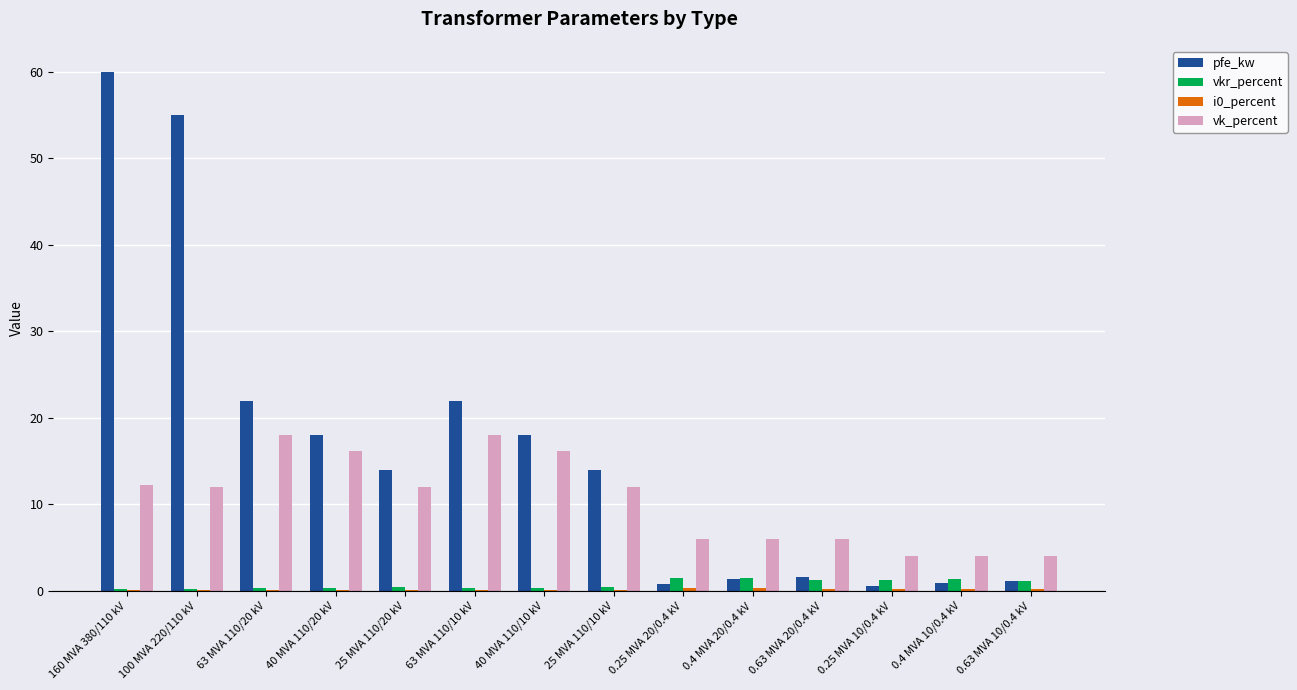

True or false: vk_percent has a value of 16.2 at 40 MVA 110/20 kV.

True